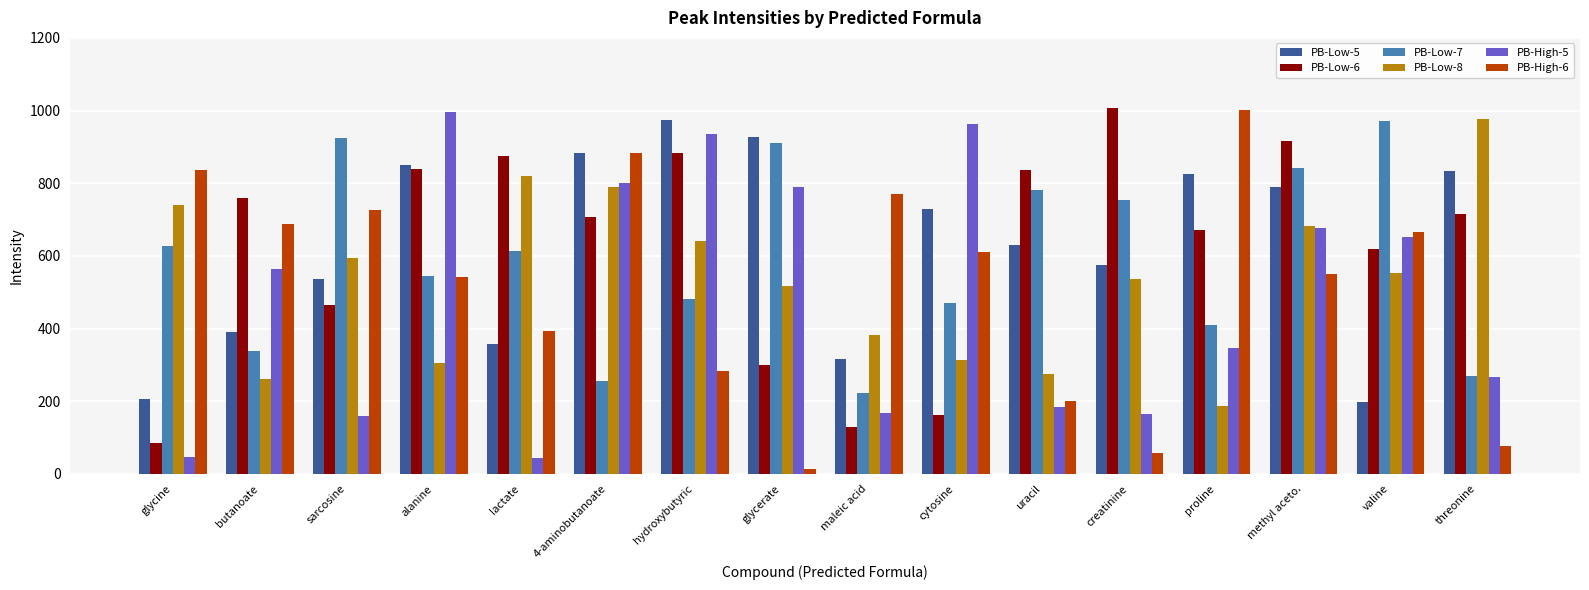

The value of PB-Low-5 at maleic acid is 95. True or false?

False